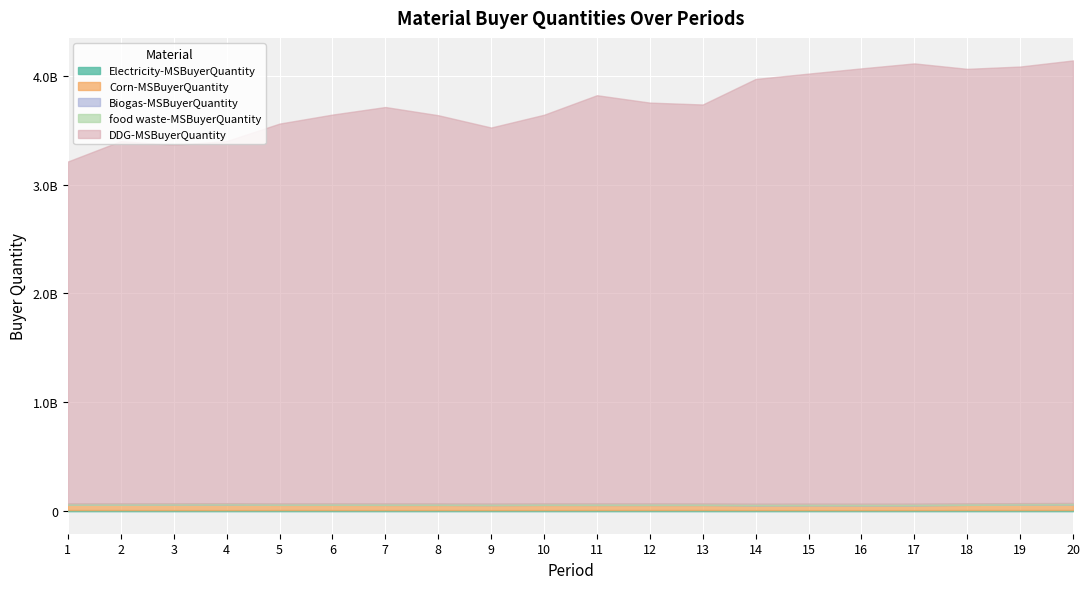

True or false: Biogas-MSBuyerQuantity and food waste-MSBuyerQuantity intersect in this chart.

False